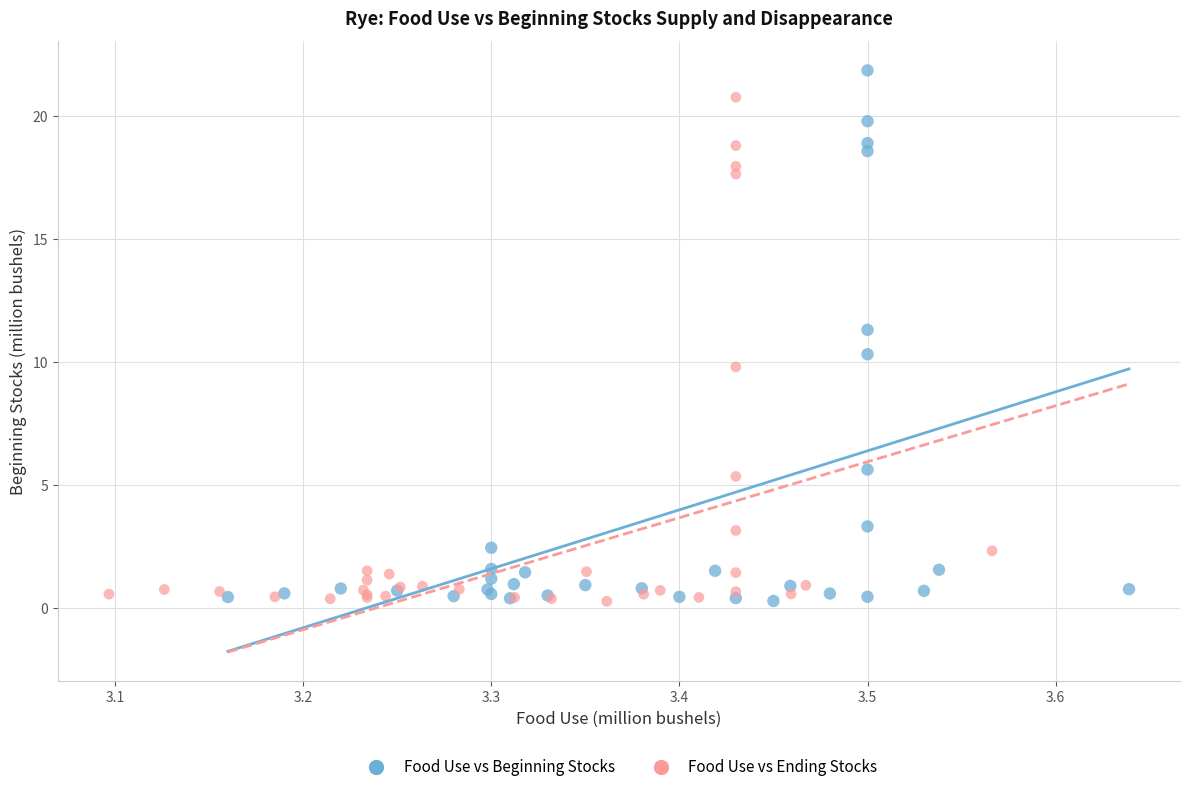

Which series has the largest Y range (max minus min)?

Food Use vs Beginning Stocks